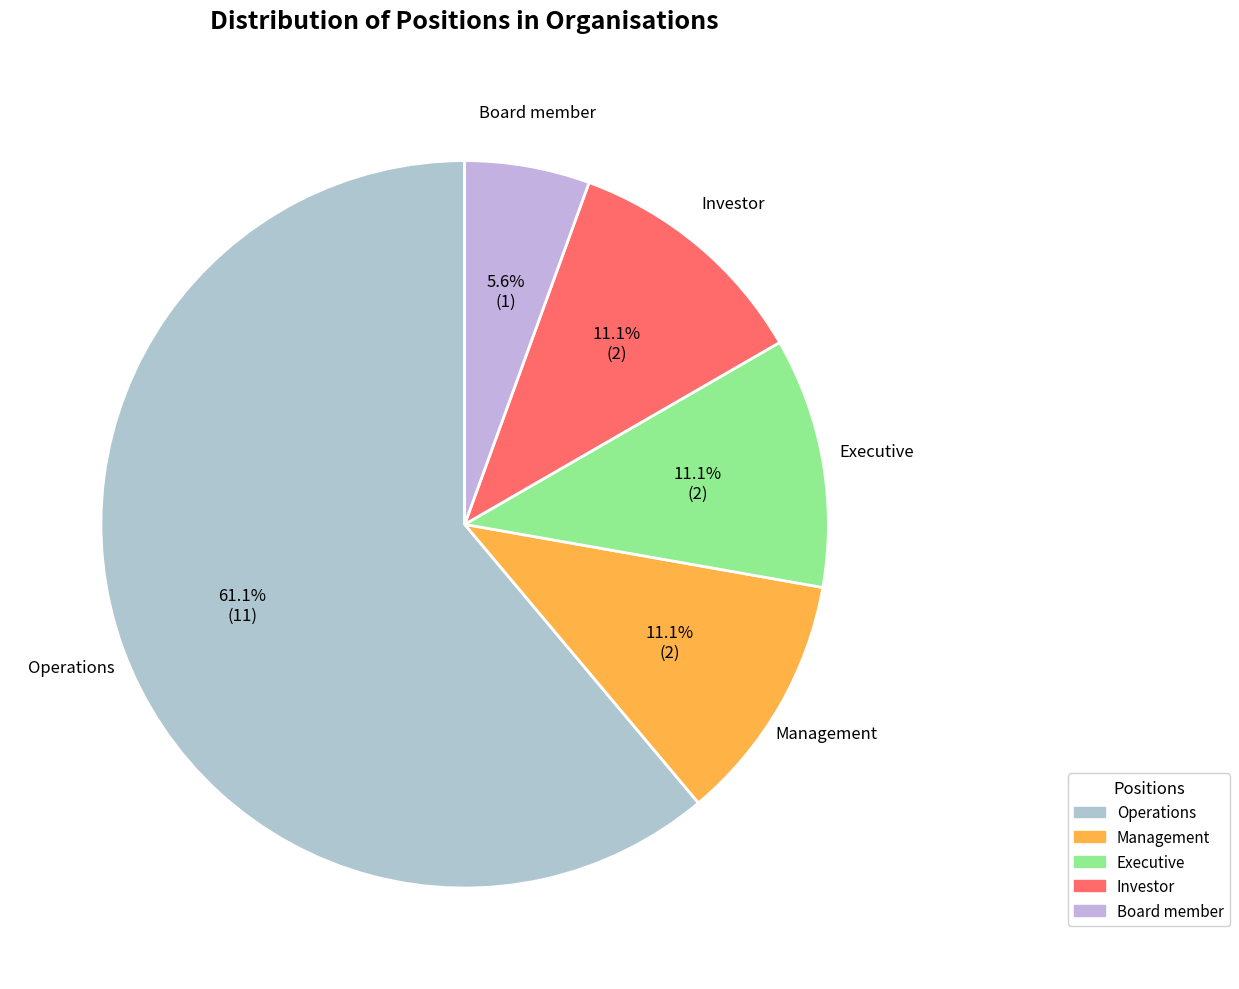

What is the largest slice in the pie chart?

Operations